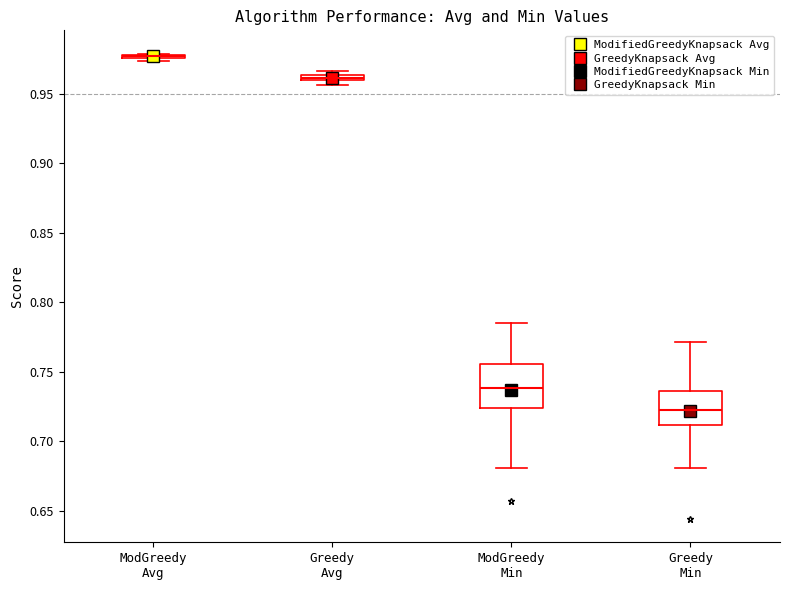

Comparing the boxes themselves (not the whiskers), which one is the tallest?

ModGreedy Min